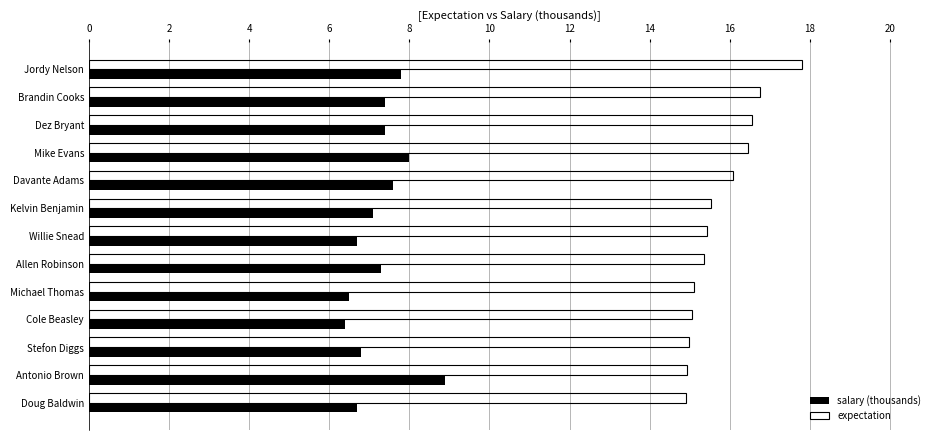

Which series changed the most between Jordy Nelson and Stefon Diggs?

expectation